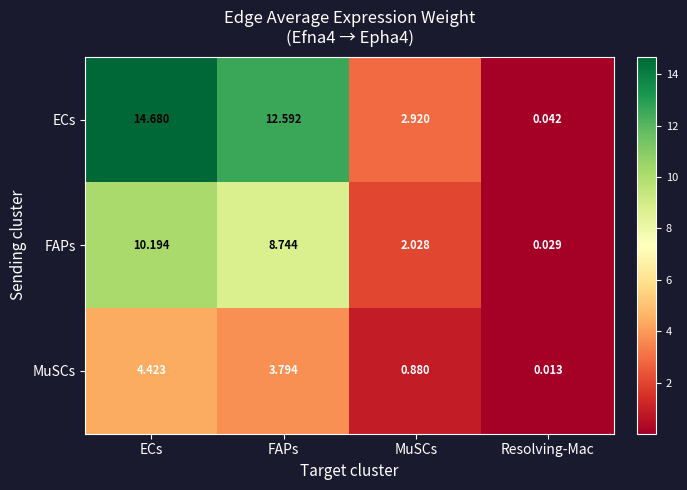

At ECs, list the series in order from largest to smallest.

ECs, FAPs, MuSCs